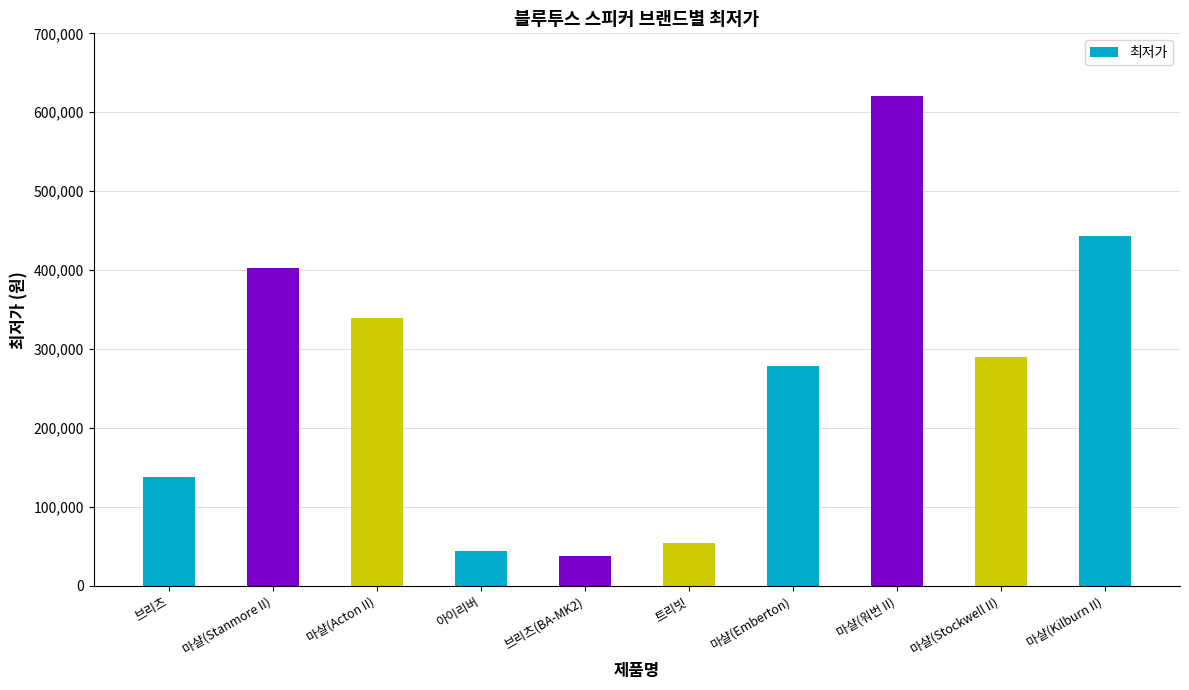

True or false: the data shows 599667 at 마샬(Stanmore II).

False